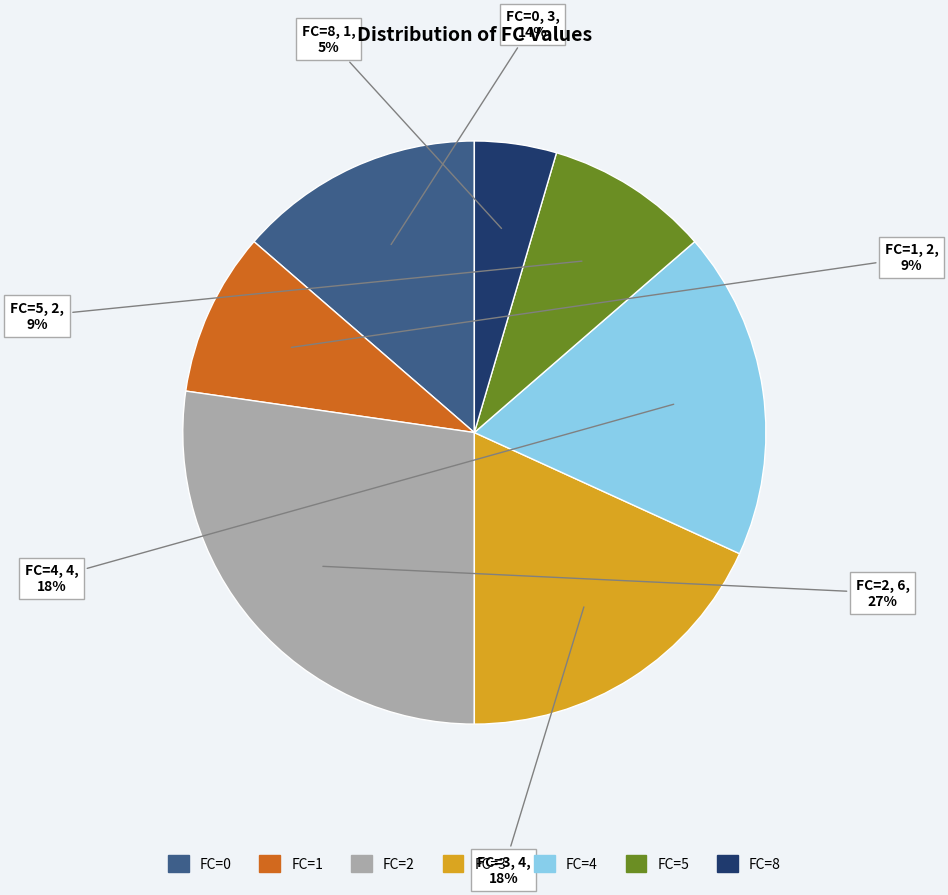

What is the smallest slice in the pie chart?

FC=8